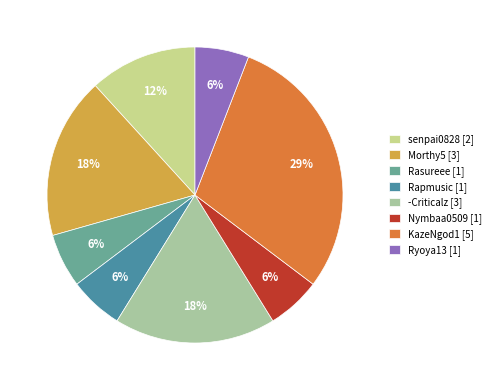

How many segments does this pie chart have?

8